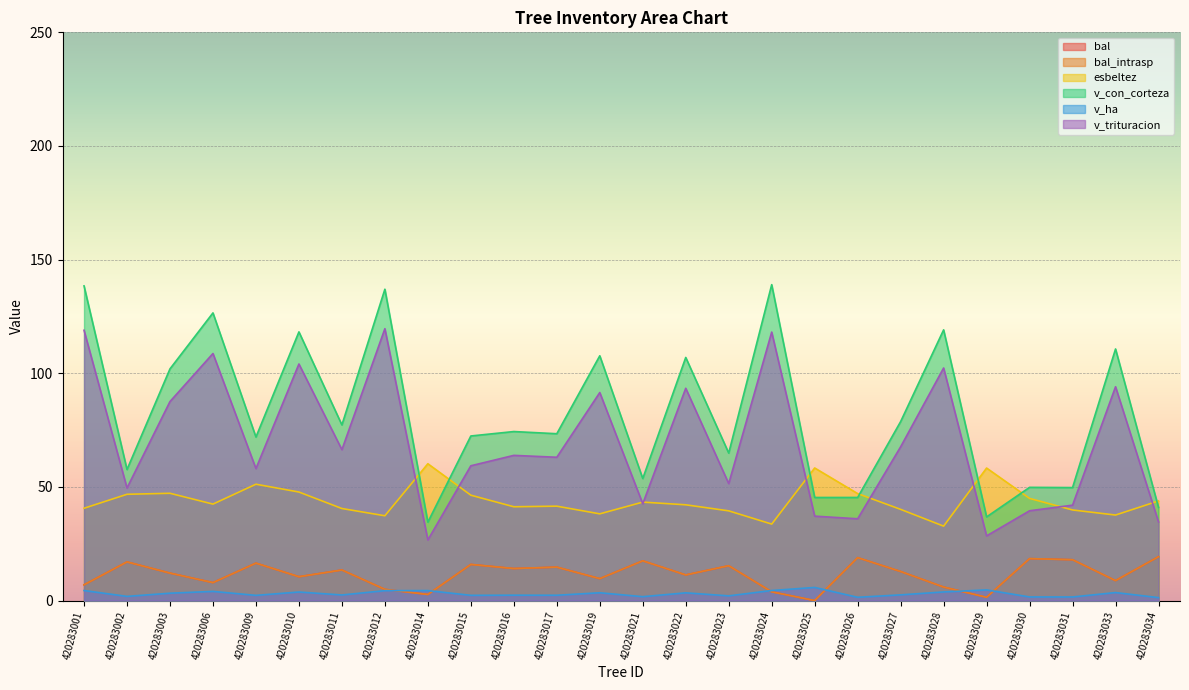

How many data points does each series have?

26